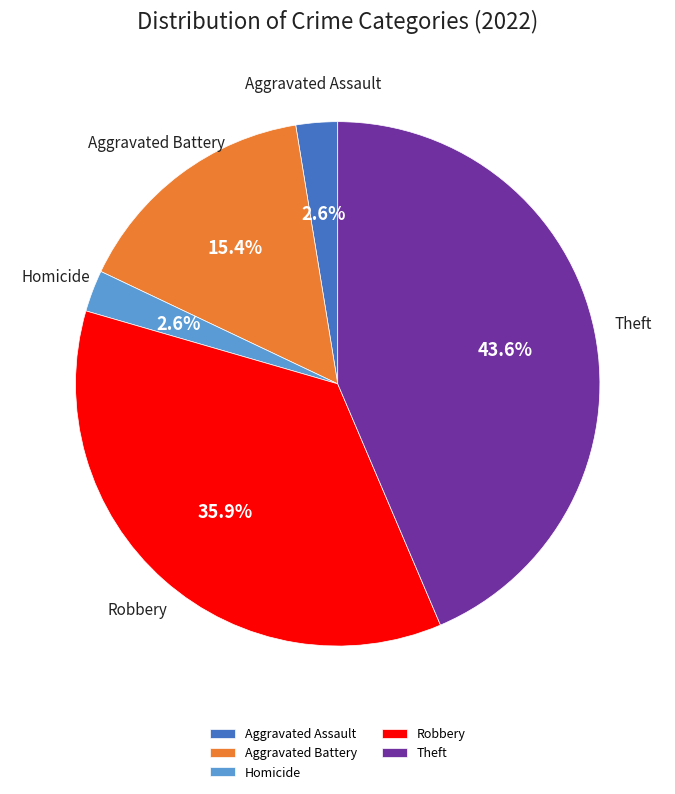

Do Homicide and Theft together represent more than half of the pie?

No